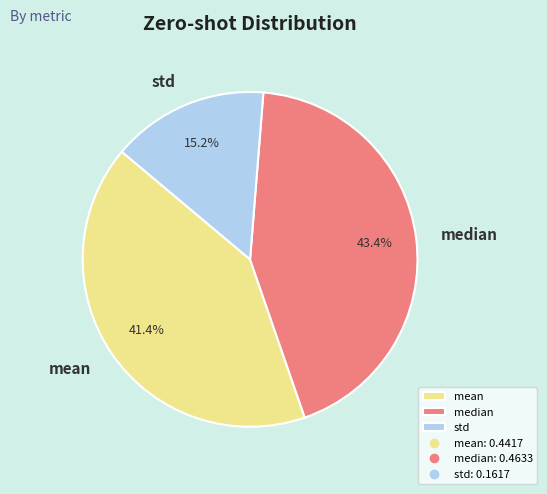

True or false: mean accounts for 41% of the total.

True